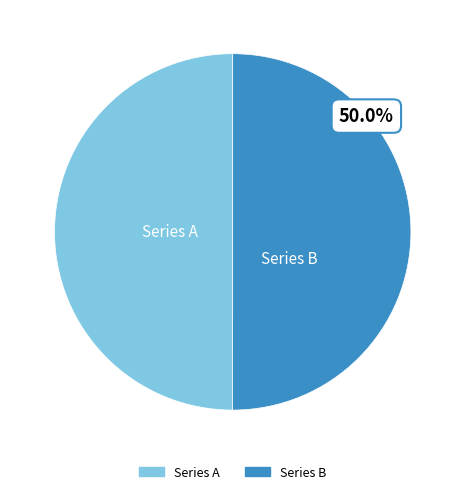

How many slices are in this pie chart?

2